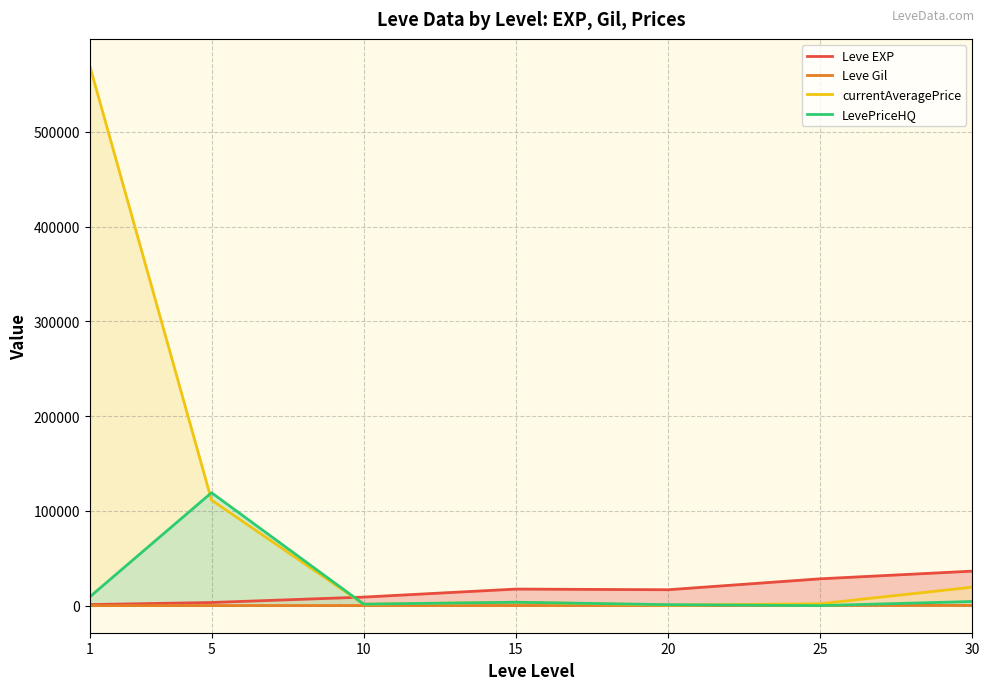

Which series has the widest spread of values?

currentAveragePrice